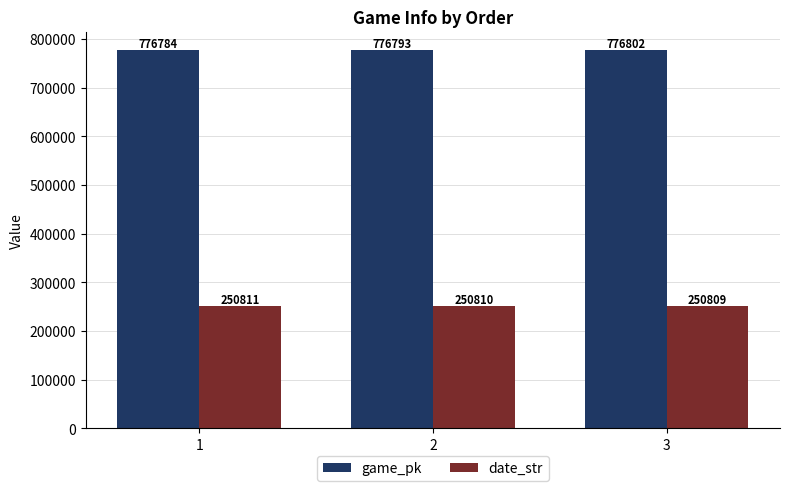

What are all the series names shown in the legend?

game_pk, date_str